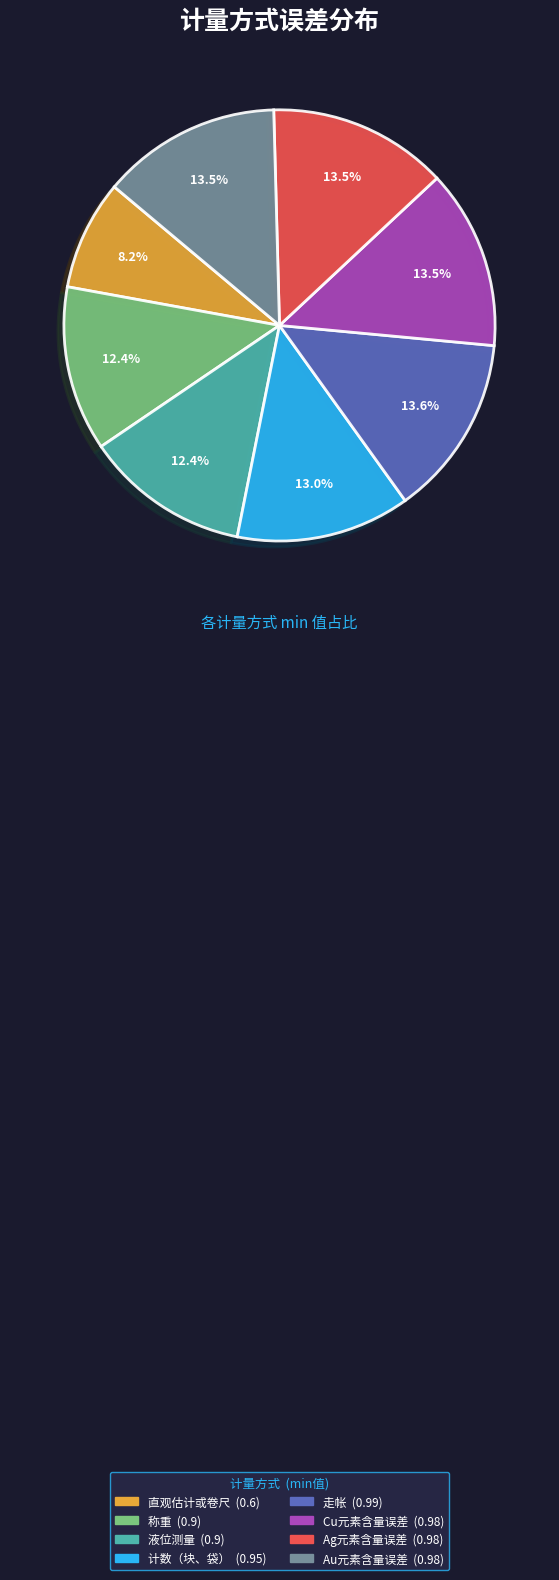

To the nearest percent, what portion does 液位测量 represent?

12%